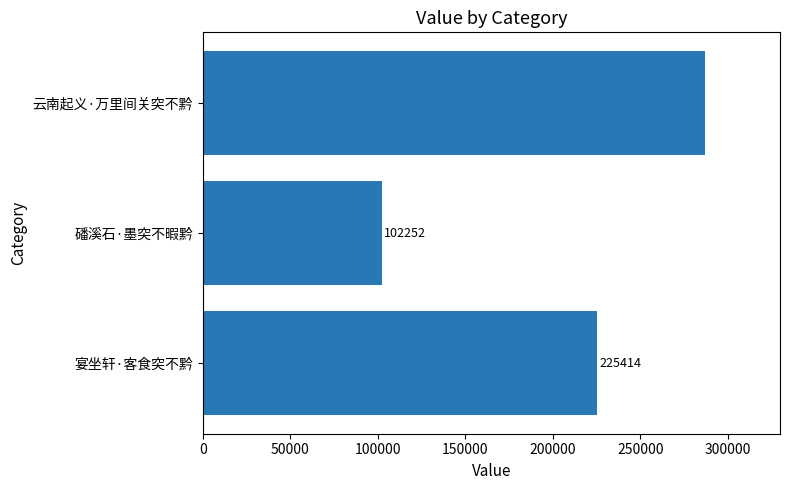

True or false: the data shows 225414 at 宴坐轩·客食突不黔.

True